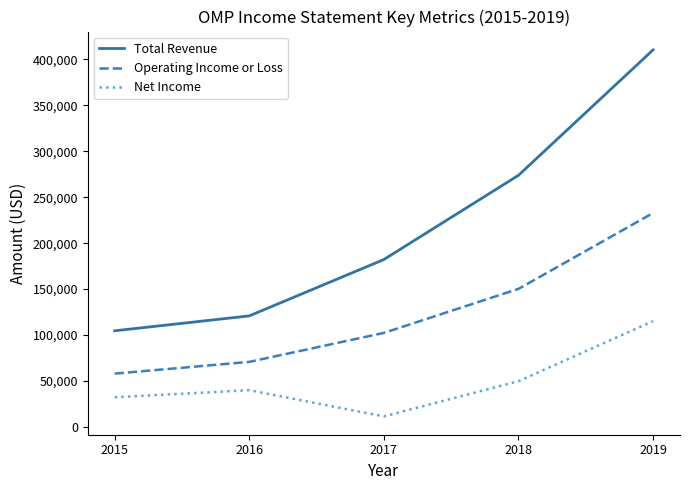

Read the Total Revenue value at 2016, to the nearest 100.

120900